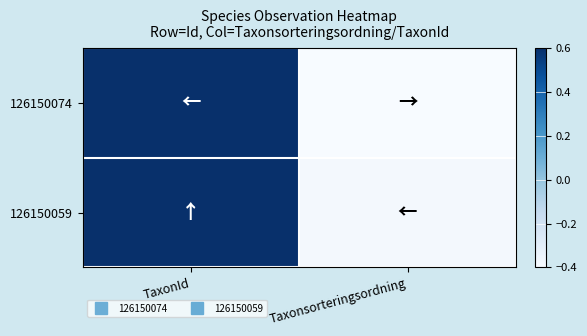

At Taxonsorteringsordning, list the series in order from smallest to largest.

126150074, 126150059